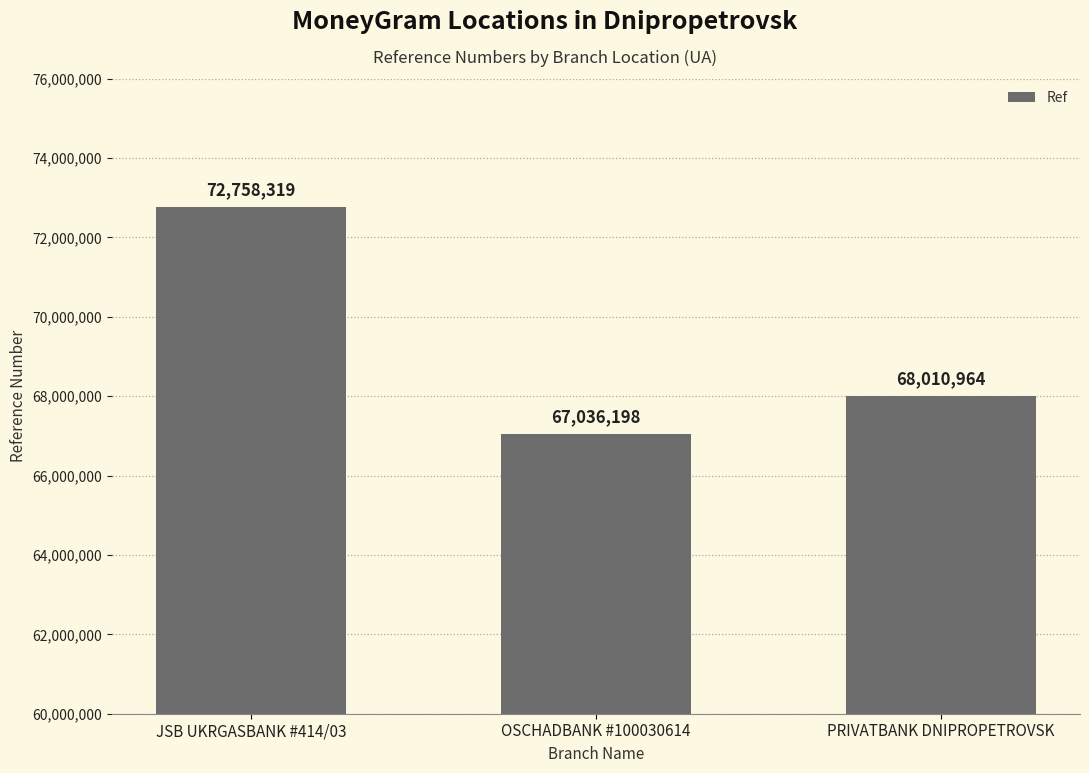

What is the label of the 1st bar from the right?

PRIVATBANK DNIPROPETROVSK